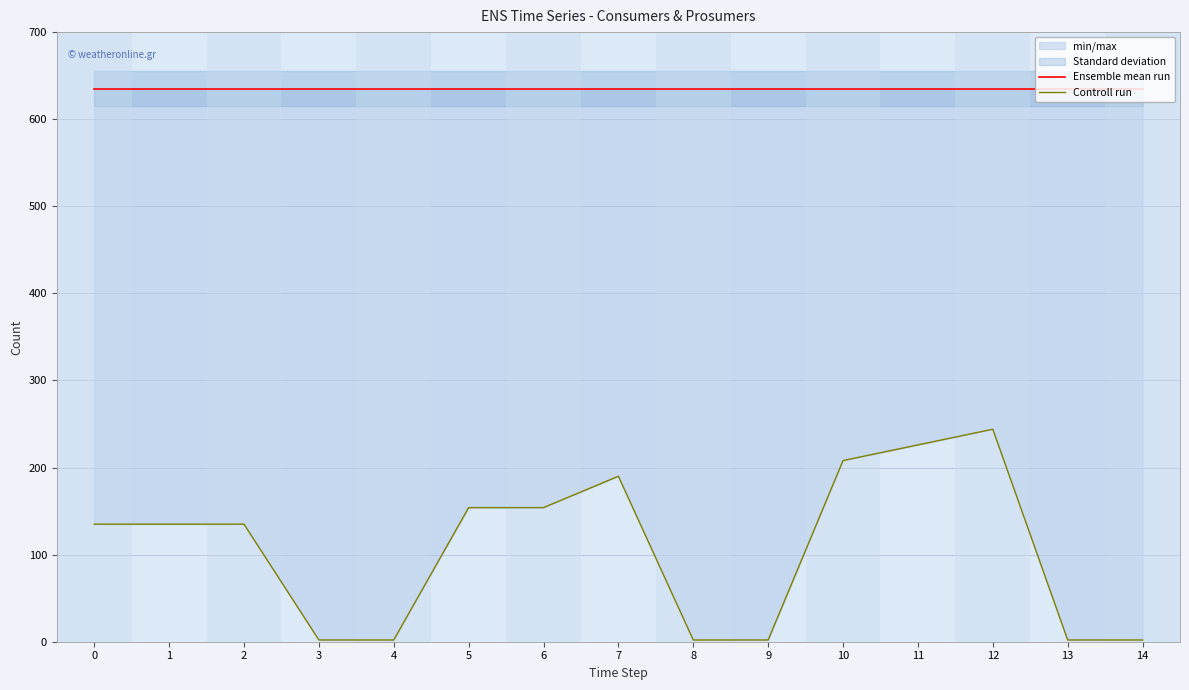

List the labels in order of Ensemble mean run value, smallest first.

0, 1, 2, 3, 4, 5, 6, 7, 8, 9, 10, 11, 12, 13, 14